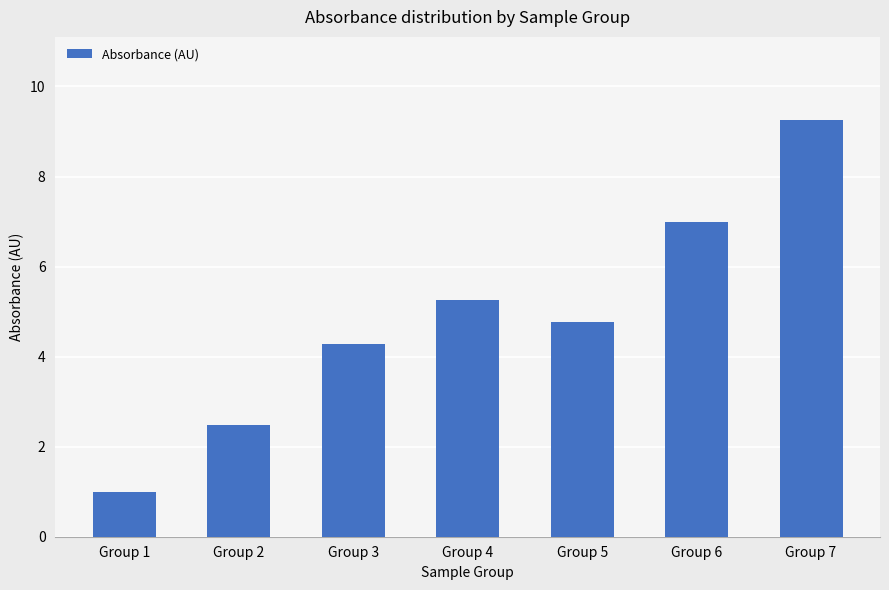

What is the difference between the second highest and second lowest values?

4.5